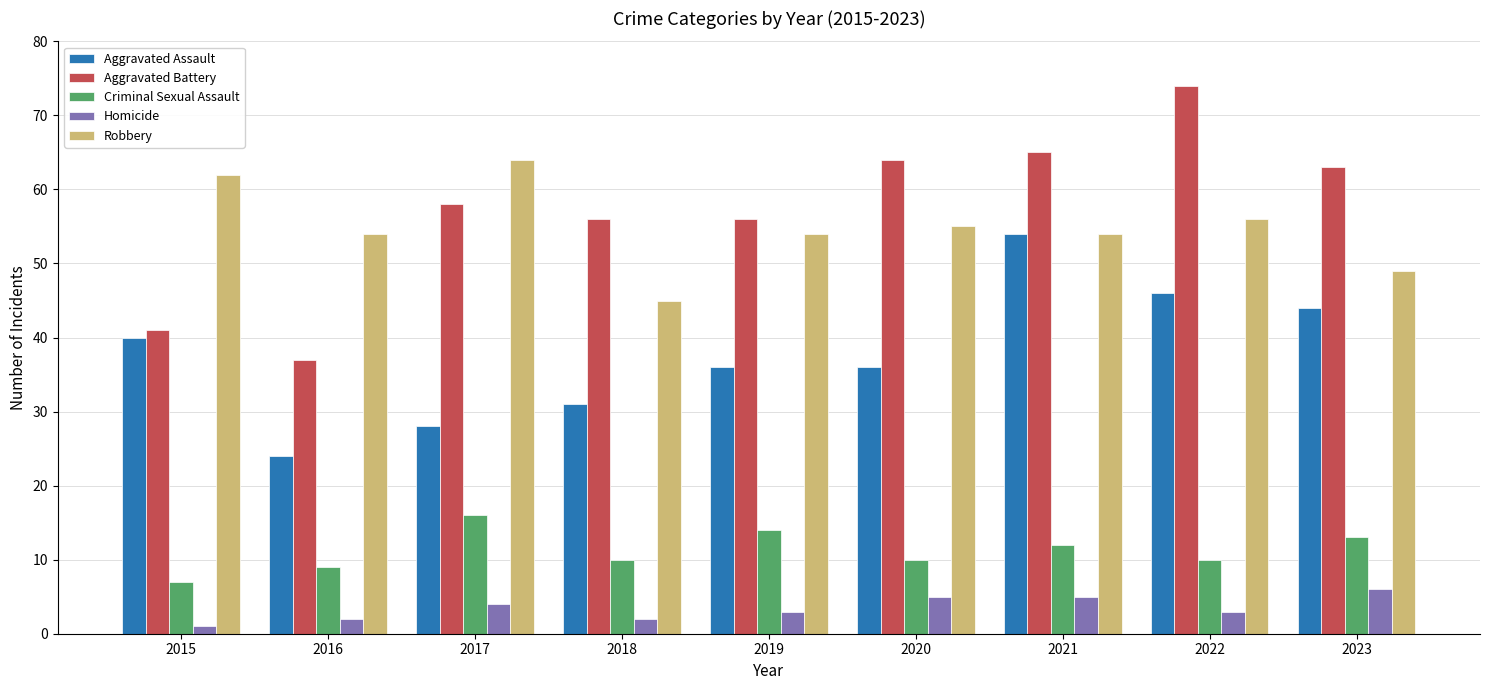

What is the greatest value displayed?

74